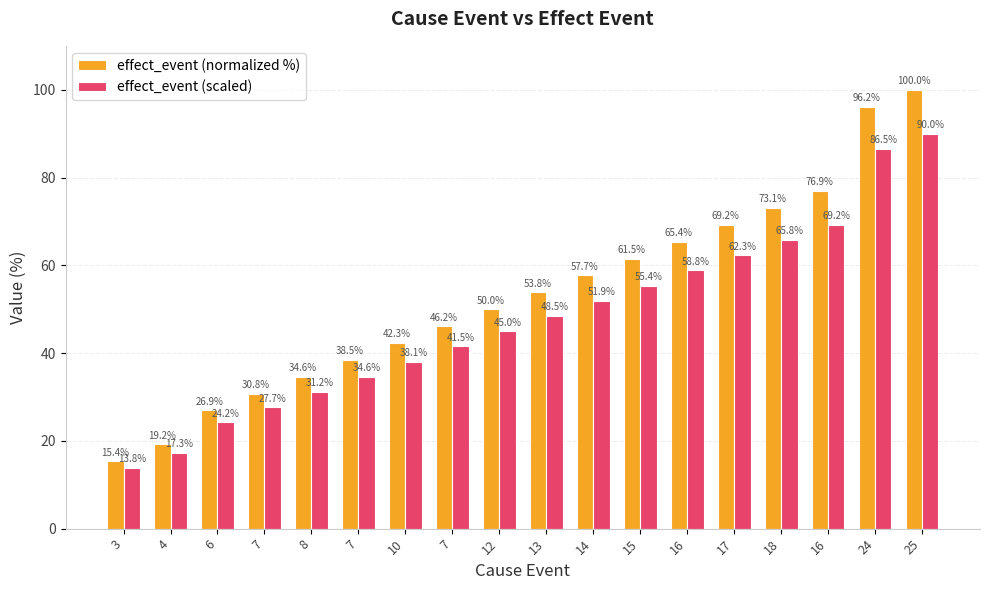

What is the label of the 7th bar from the left?

10